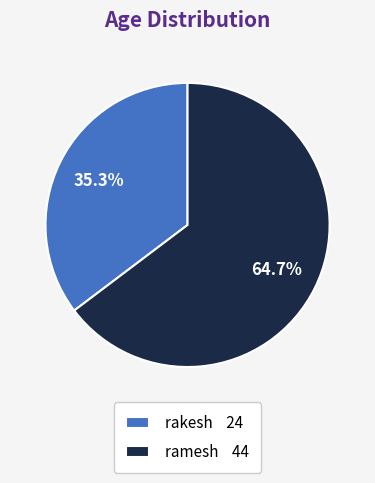

Do ramesh and rakesh together represent more than half of the pie?

Yes